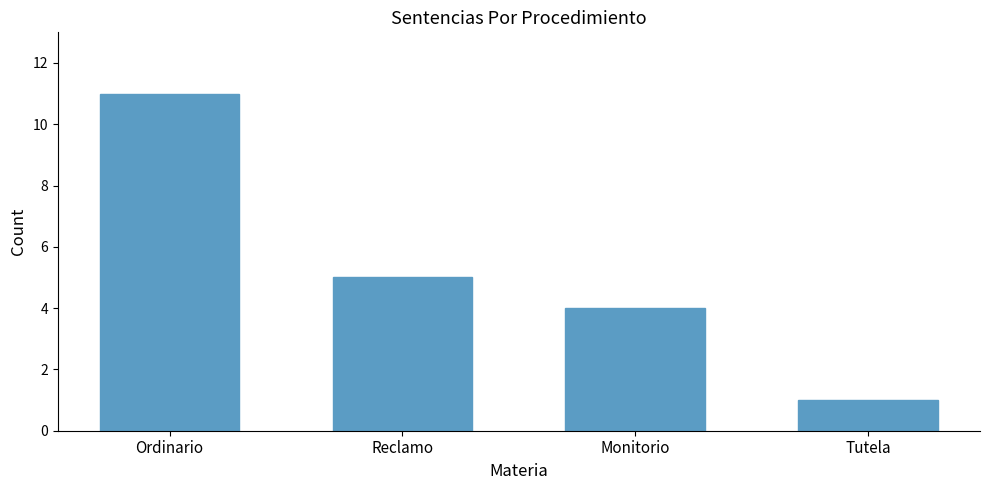

What is the label of the 2nd bar from the left?

Reclamo